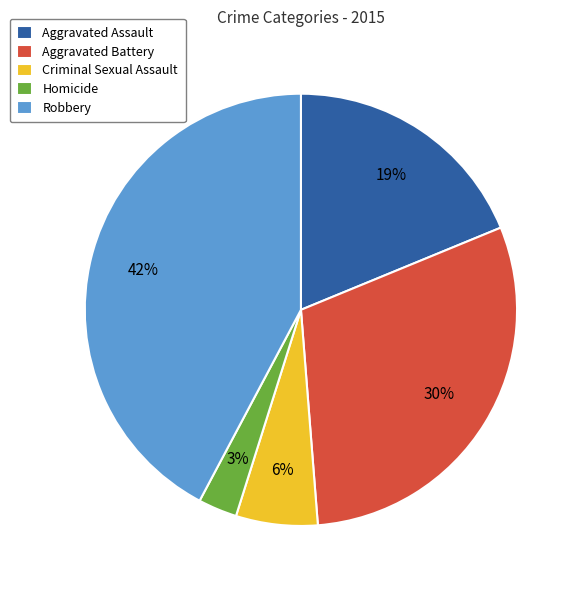

Count the number of slices in the pie.

5